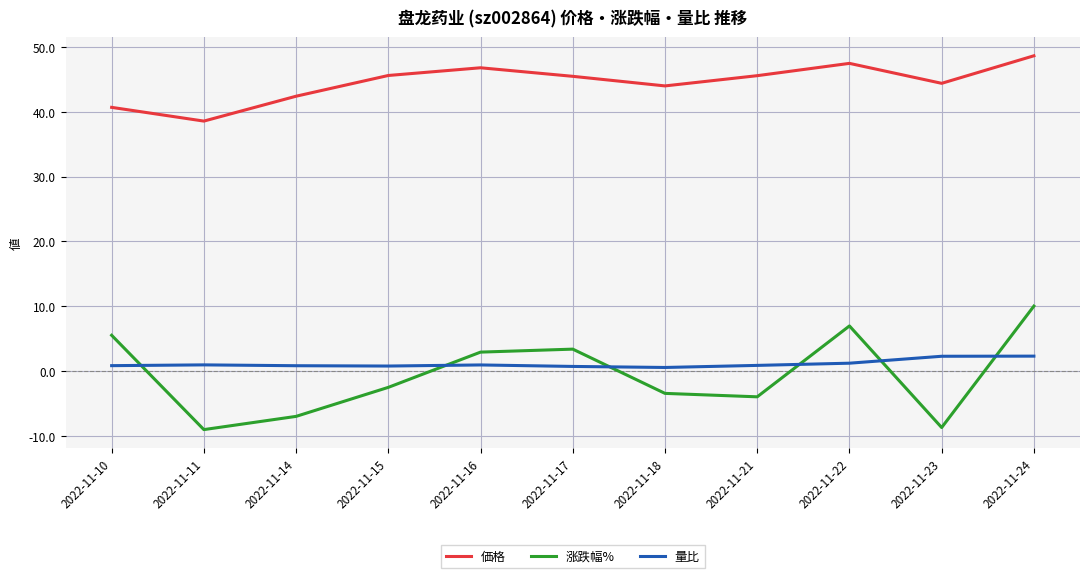

Rank the series at 2022-11-11 from highest to lowest value.

価格, 量比, 涨跌幅%